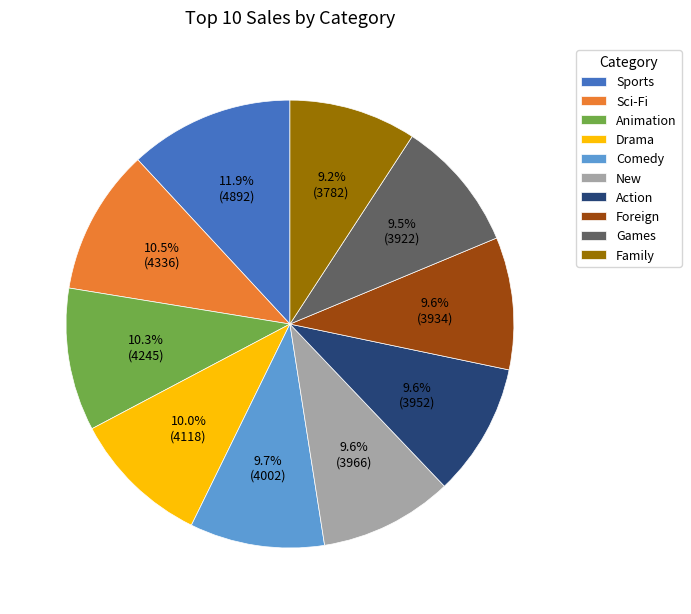

Count the number of slices in the pie.

10